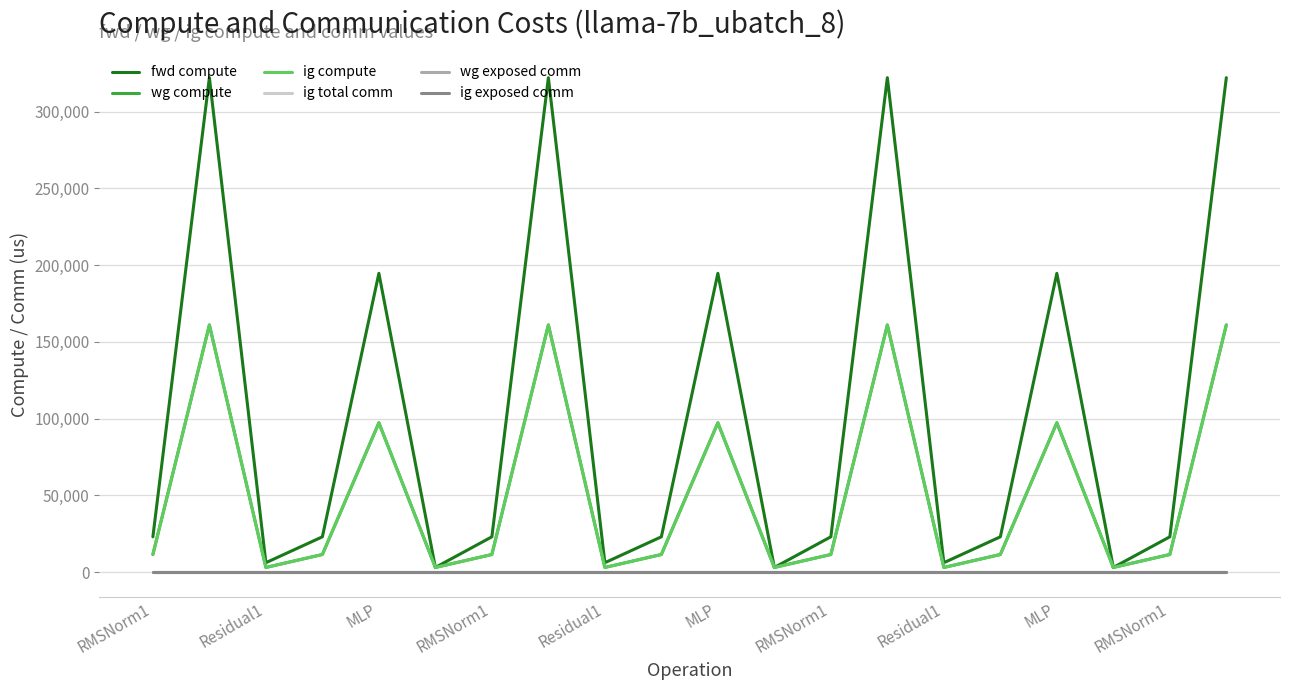

At which category is the sum across all series the highest?

Residual1